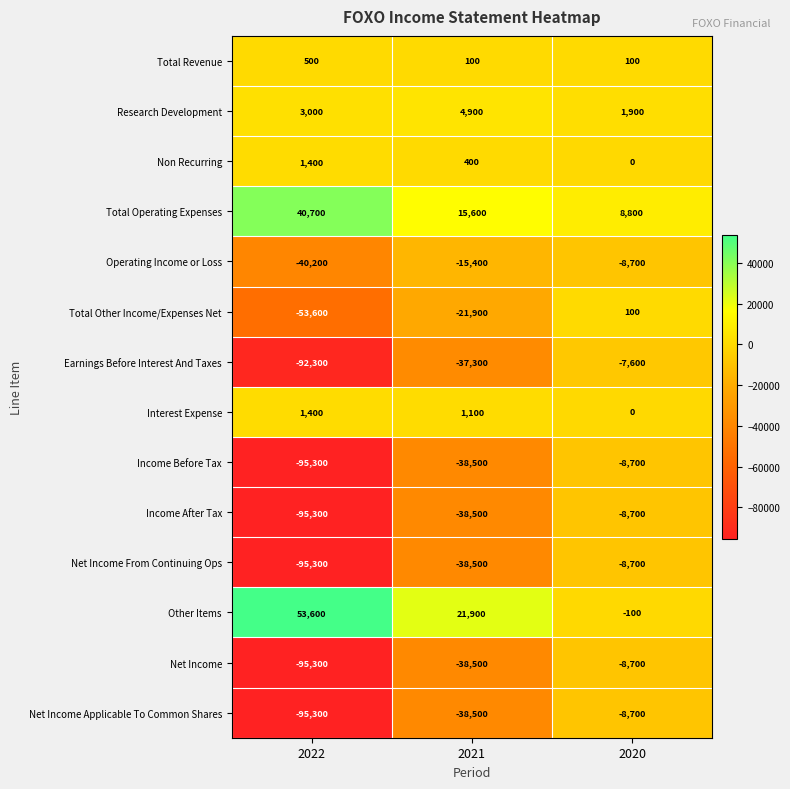

Where does the Net Income From Continuing Ops series first go above -38500?

2020